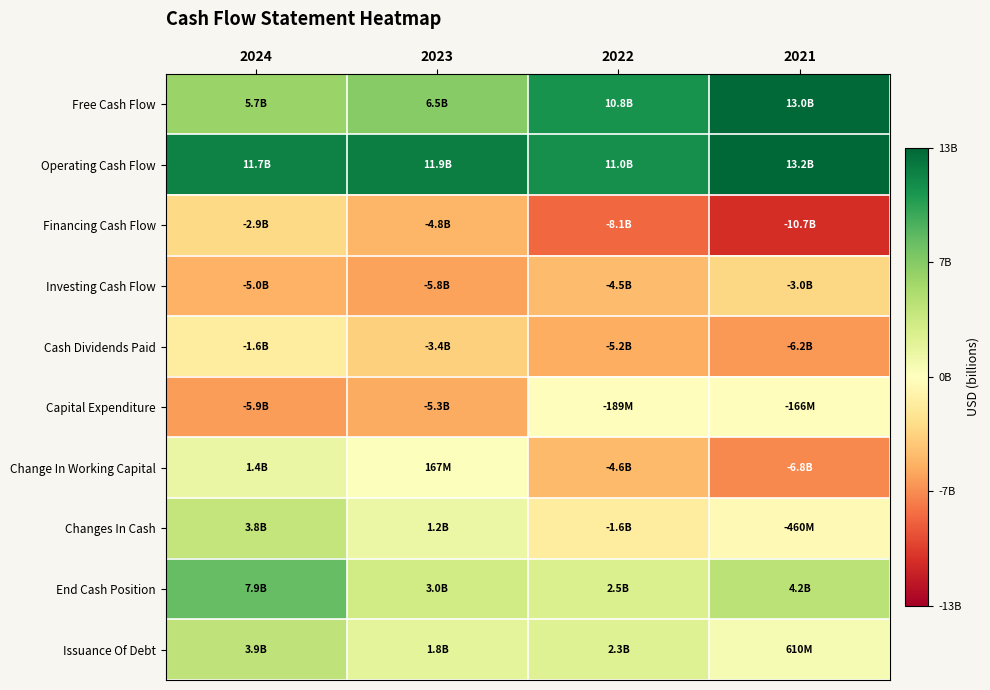

What is the total value across all series at 2023?

5210407000